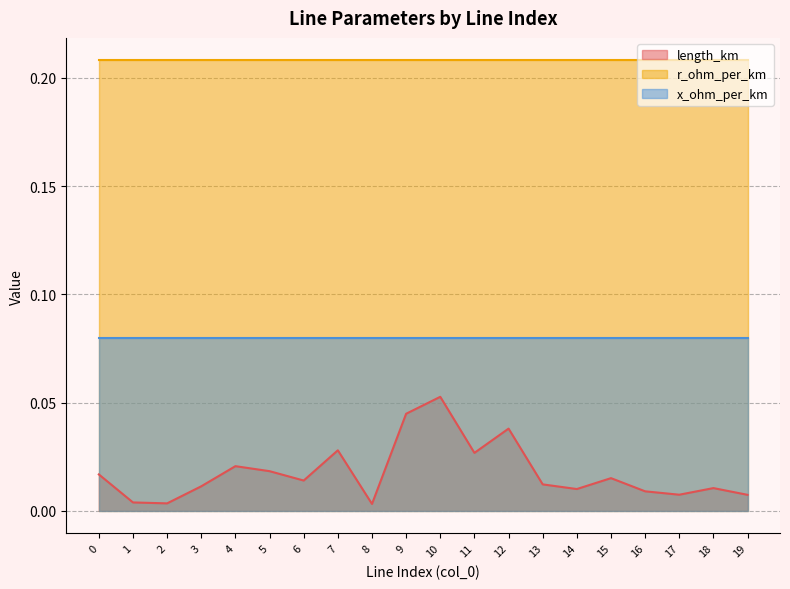

What is the value of the r_ohm_per_km point at the 10th from the left?

0.2